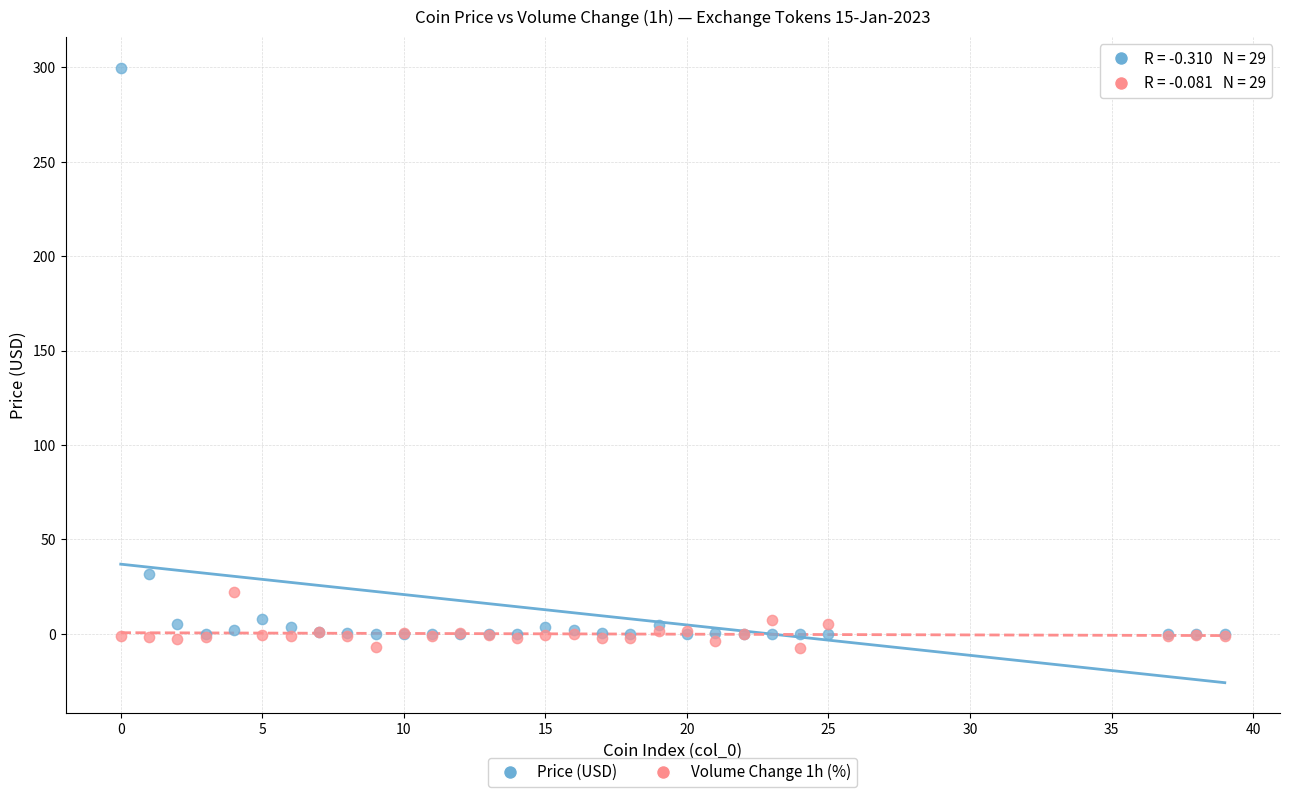

Which series reaches the maximum Y coordinate?

Price (USD)